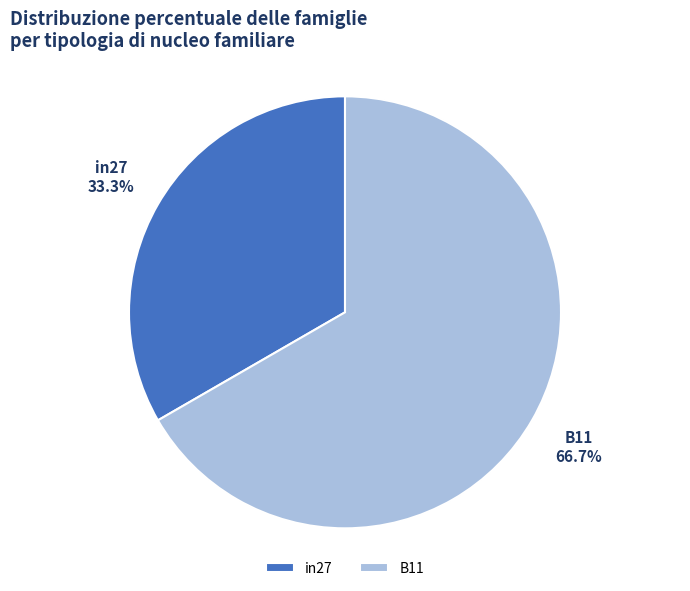

Is B11 the majority of the pie?

Yes